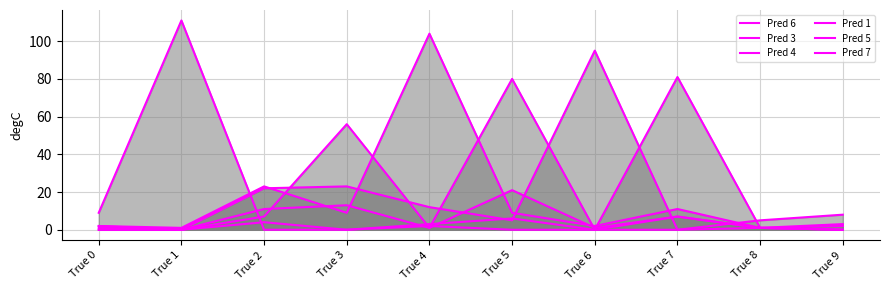

What is the sum of all Pred 7 values?

96